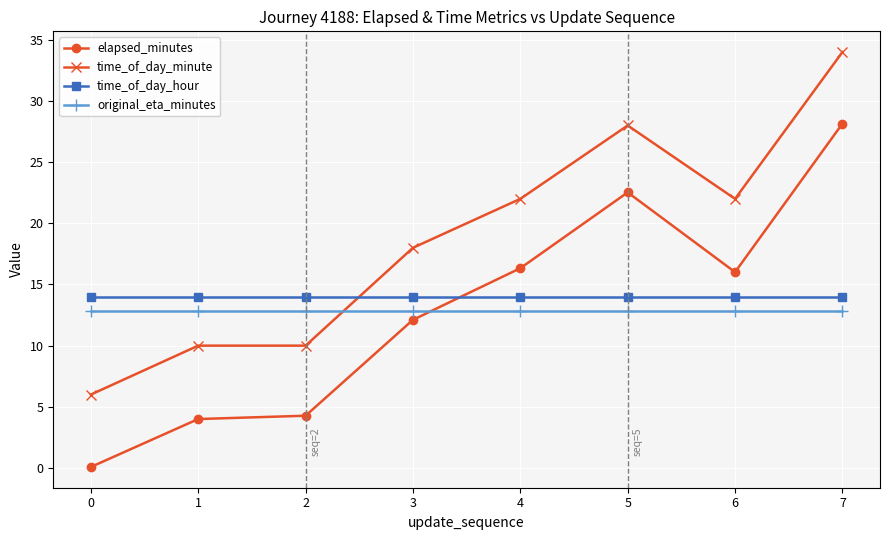

True or false: elapsed_minutes has more than 0 interior local peaks.

True